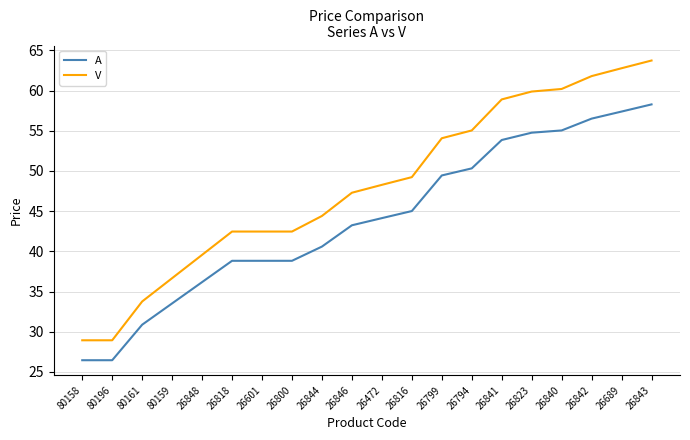

Between 80196 and 26841, which series saw the biggest shift?

V